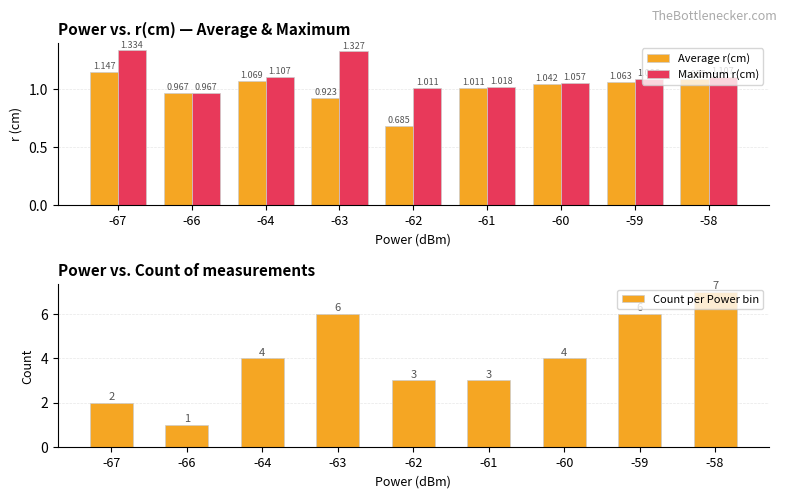

At which label does Maximum r(cm) reach its minimum?

-66